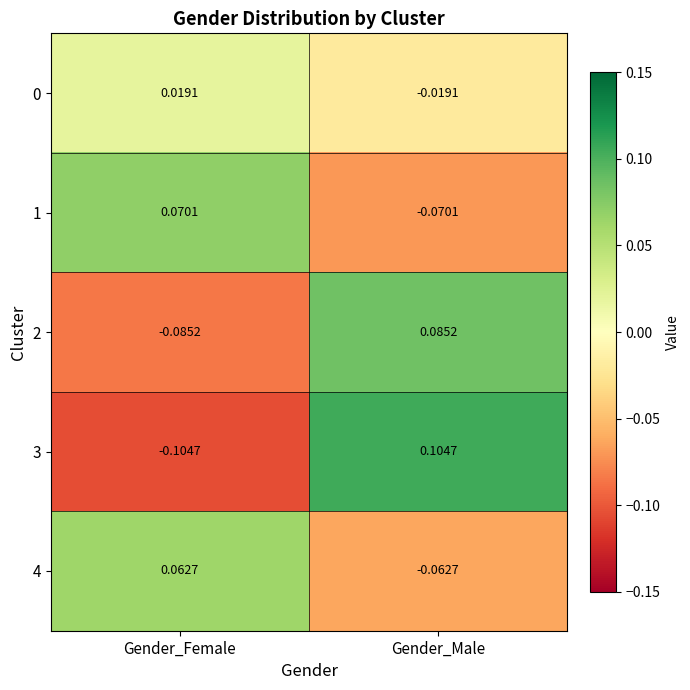

Which series has the largest range (max minus min)?

3